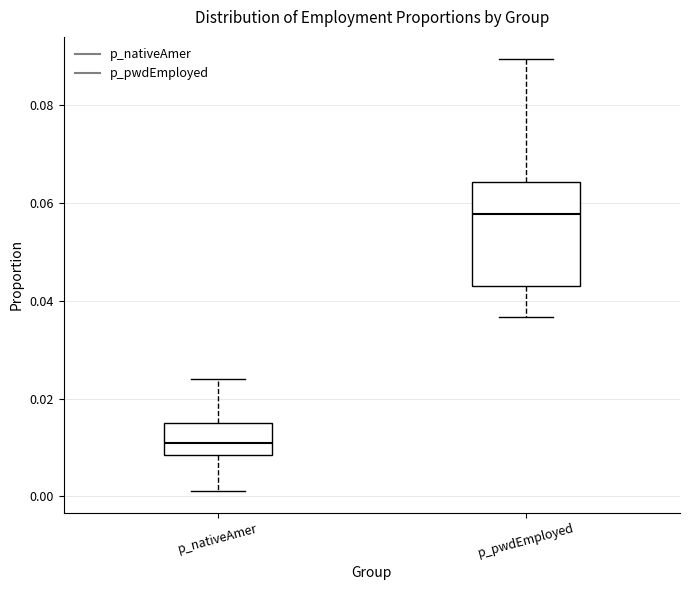

Comparing the boxes themselves (not the whiskers), which one is the tallest?

p_pwdEmployed